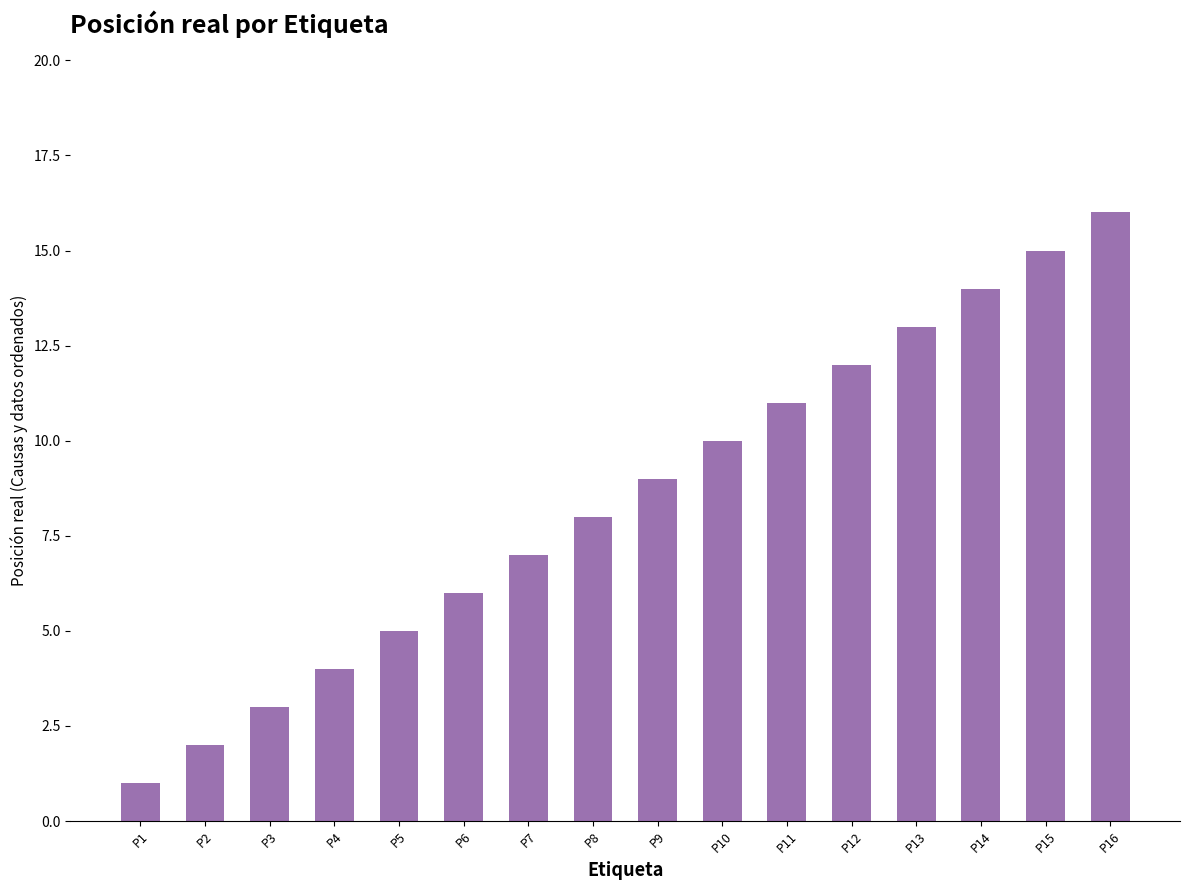

What is the difference between the maximum and minimum values?

15